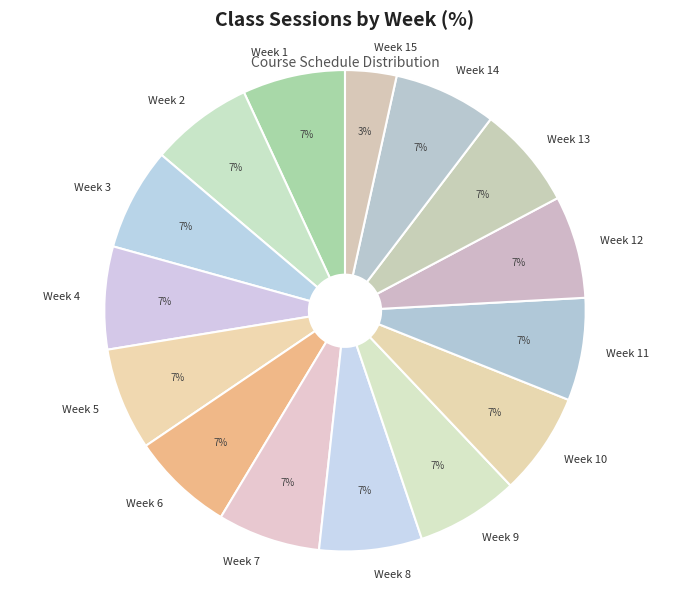

Does Week 2 account for over 50% of the chart?

No